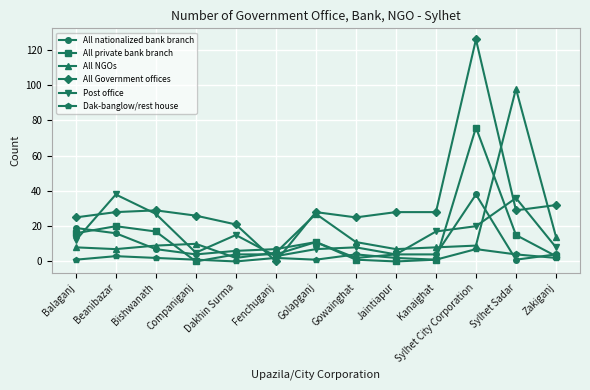

The value of All Government offices at Fenchuganj is 0. True or false?

True